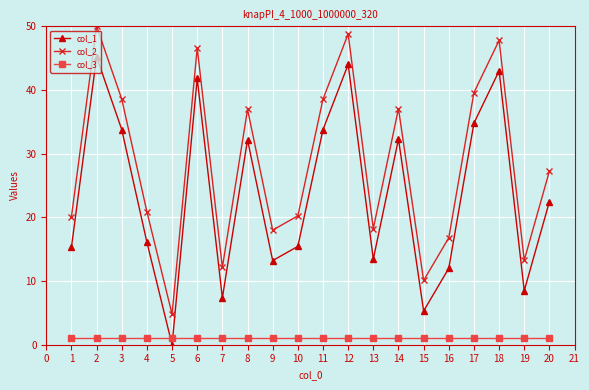

Rank the series by their maximum value, from highest to lowest.

col_2, col_1, col_3